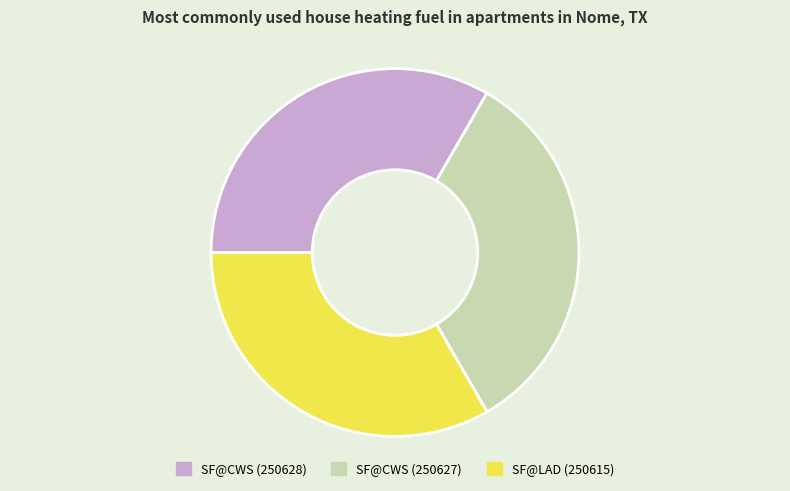

Is the sum of SF@CWS (250627) and SF@CWS (250628) greater than half?

Yes